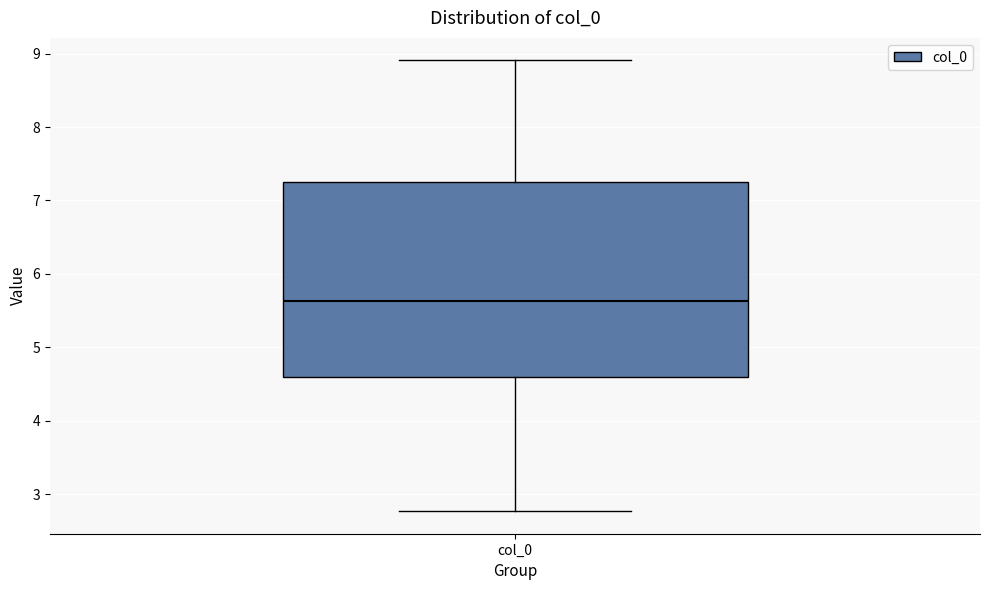

Where is the lower edge of the box for col_0 on the y-axis? The values are not printed on the chart, so give them approximately, as read against the axis.

4.6